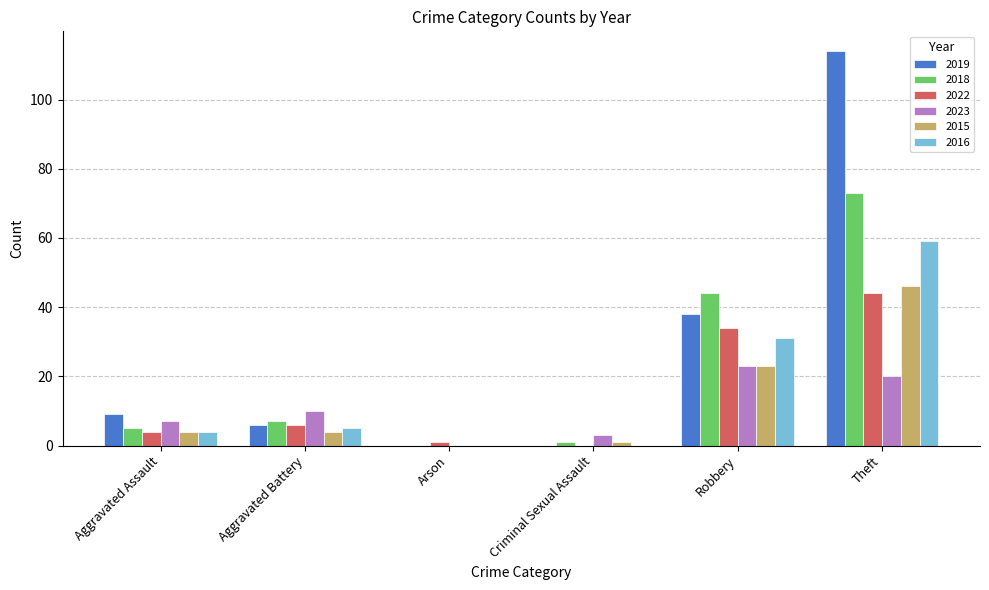

How many groups of bars are there?

6